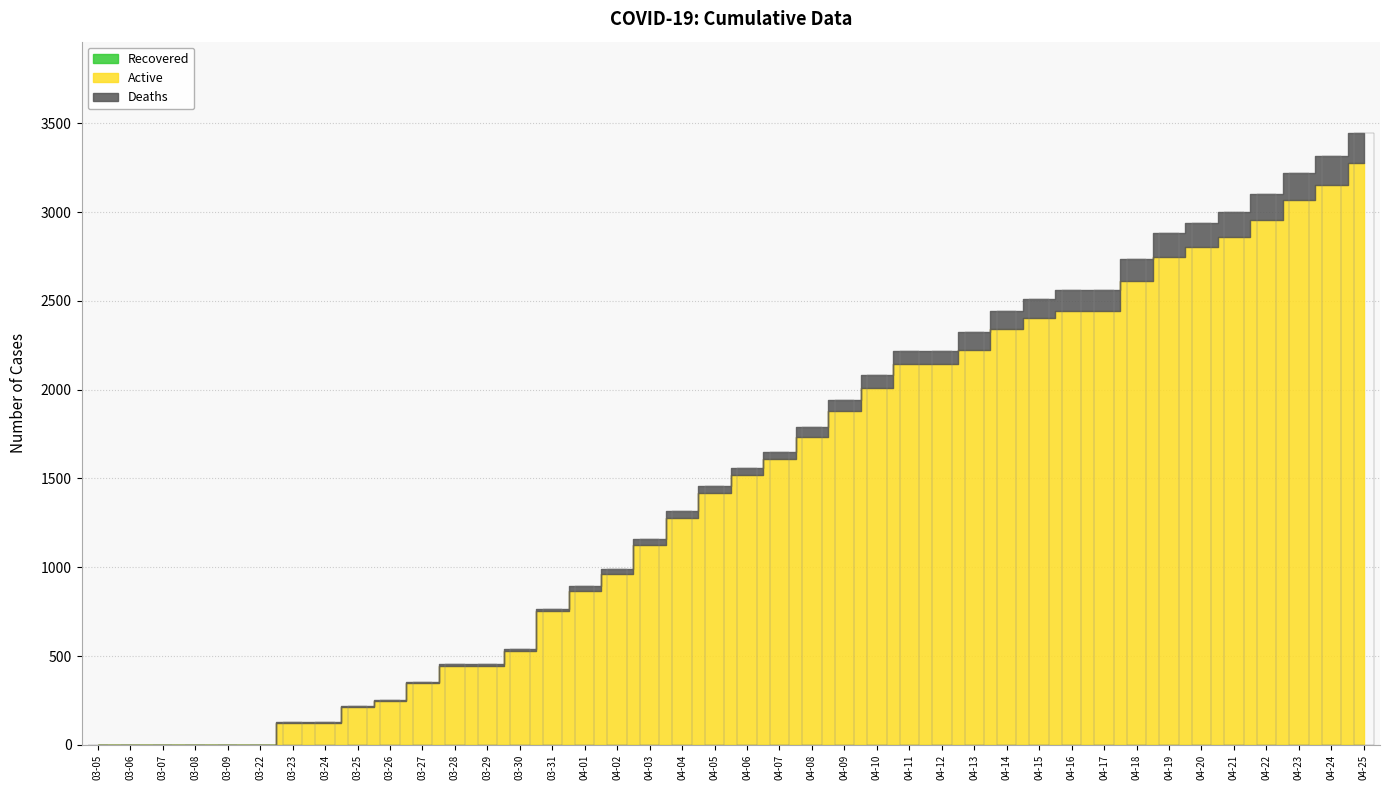

At which category is the sum across all series the highest?

04-25